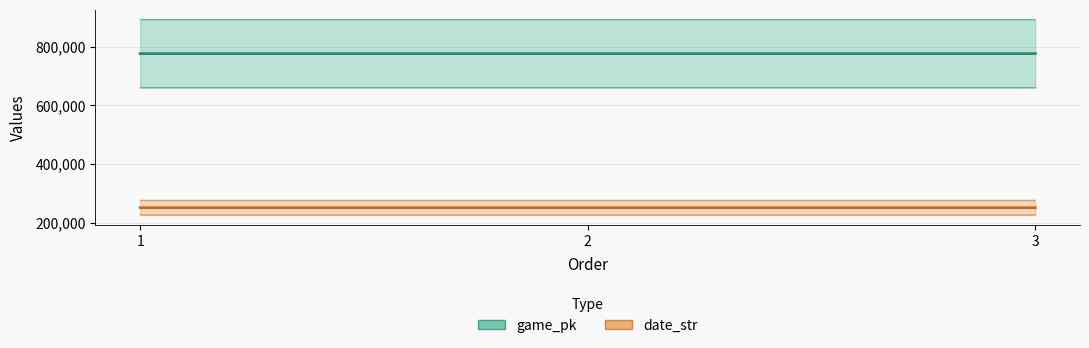

What is the difference between the date_str values at 1 and 3?

2